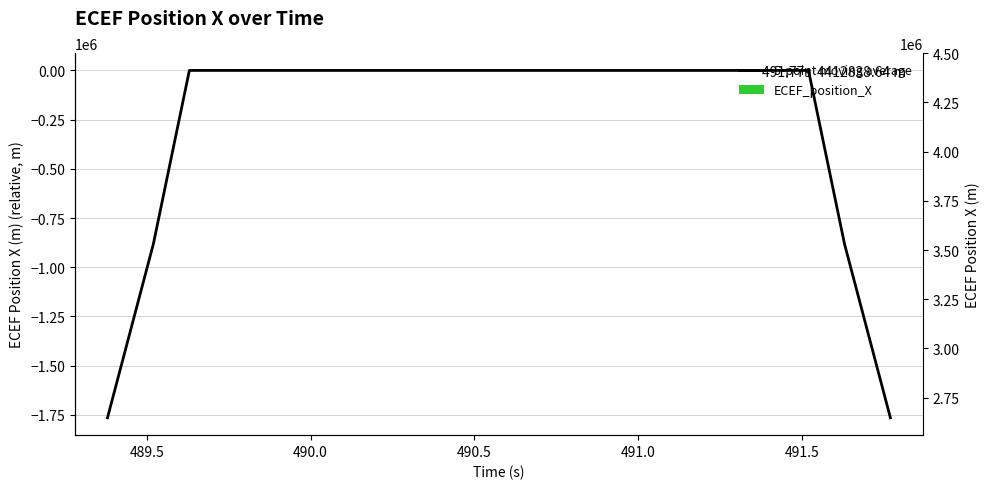

What are all the series names shown in the legend?

5-point moving average, ECEF_position_X